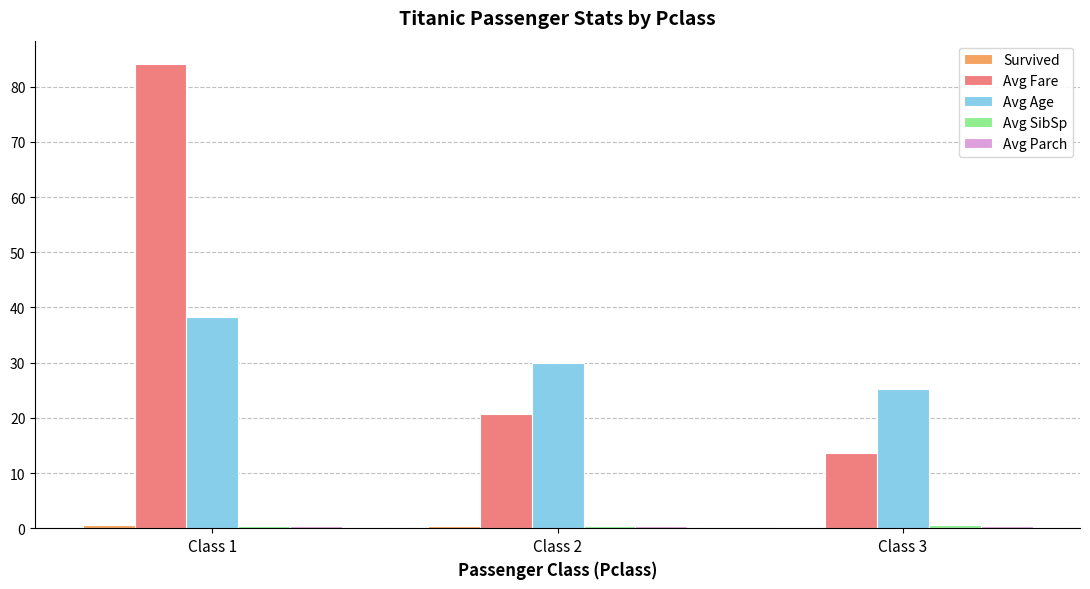

What is the maximum value for Avg Age?

38.2